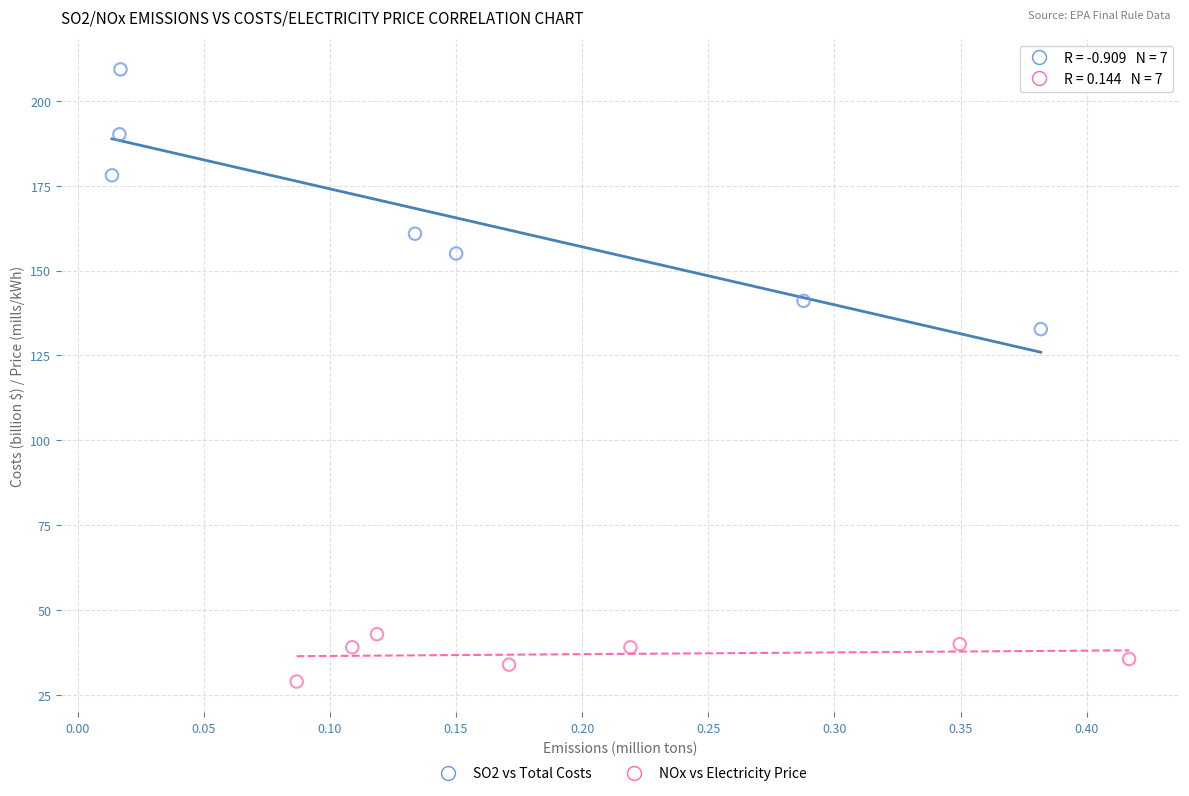

What are all the series names shown in the legend?

SO2 vs Total Costs, NOx vs Electricity Price